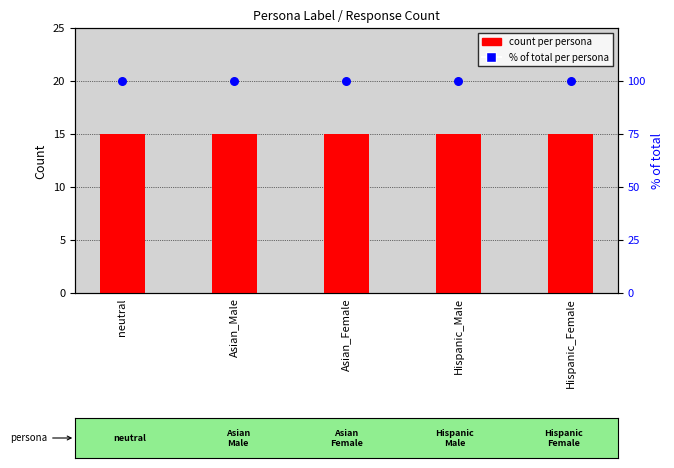

What is the total value across all series at neutral?

115